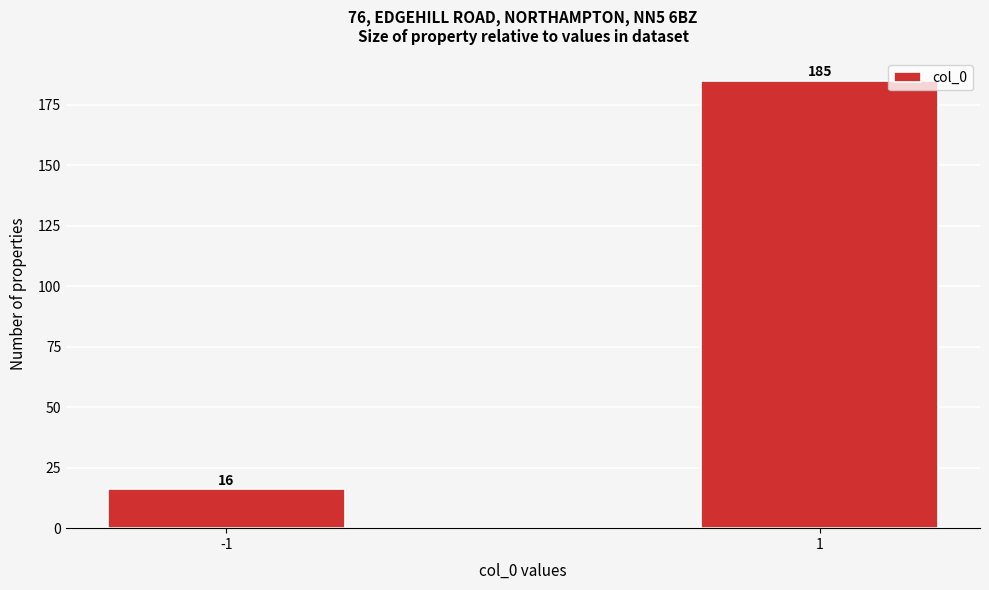

Reading left to right, list all the values displayed in this chart.

16	185